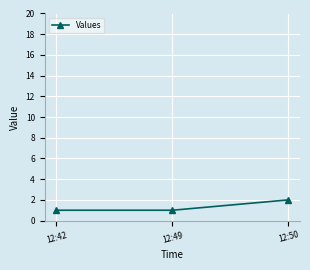

What is the sum of all values?

4